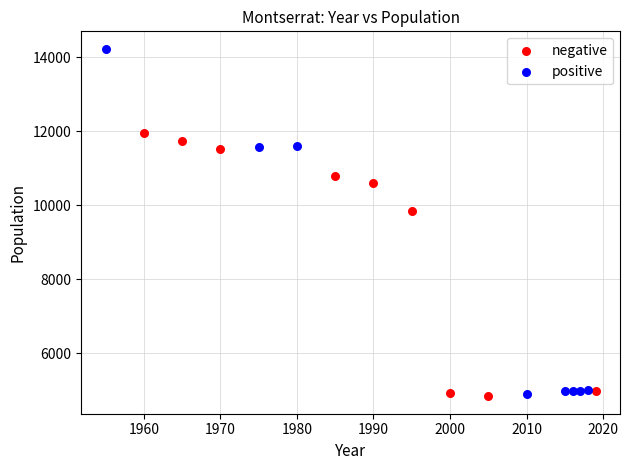

Which series contains the highest Y value?

positive